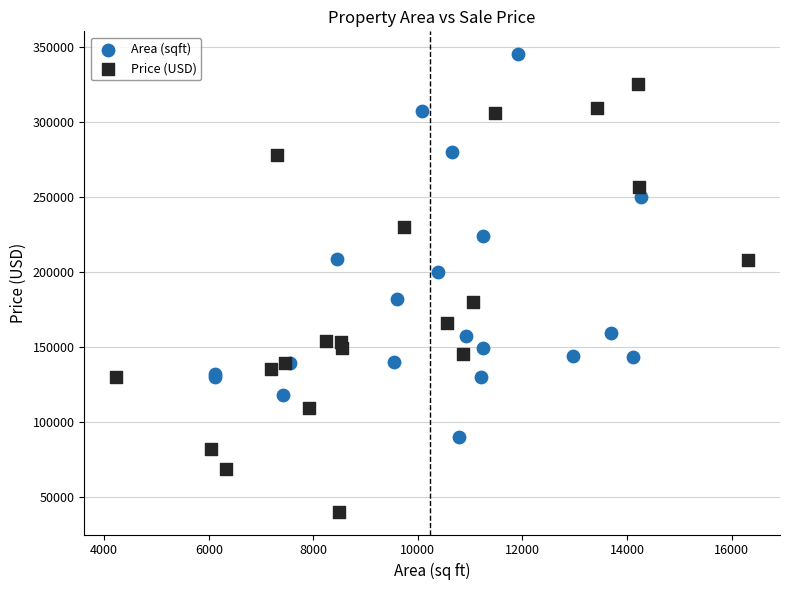

Which series contains the highest Y value?

Area (sqft)